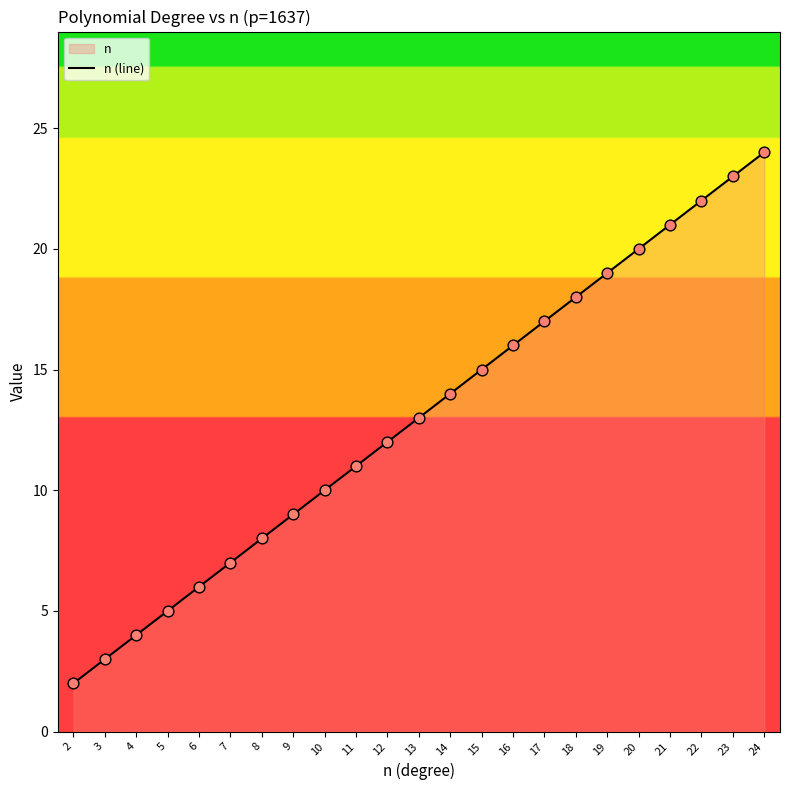

What is the change in value from 11 to 12?

+1